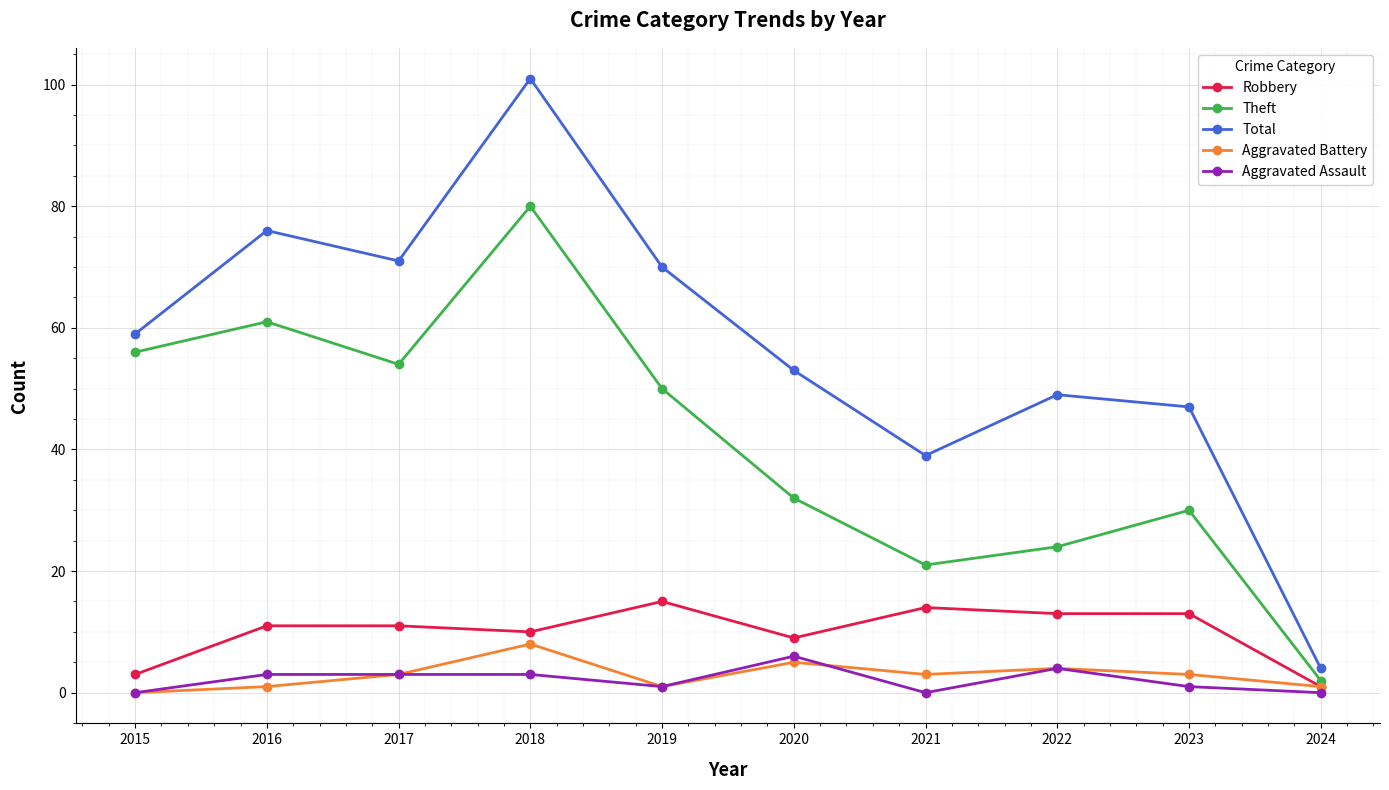

Read the Aggravated Battery value at 2022.

4